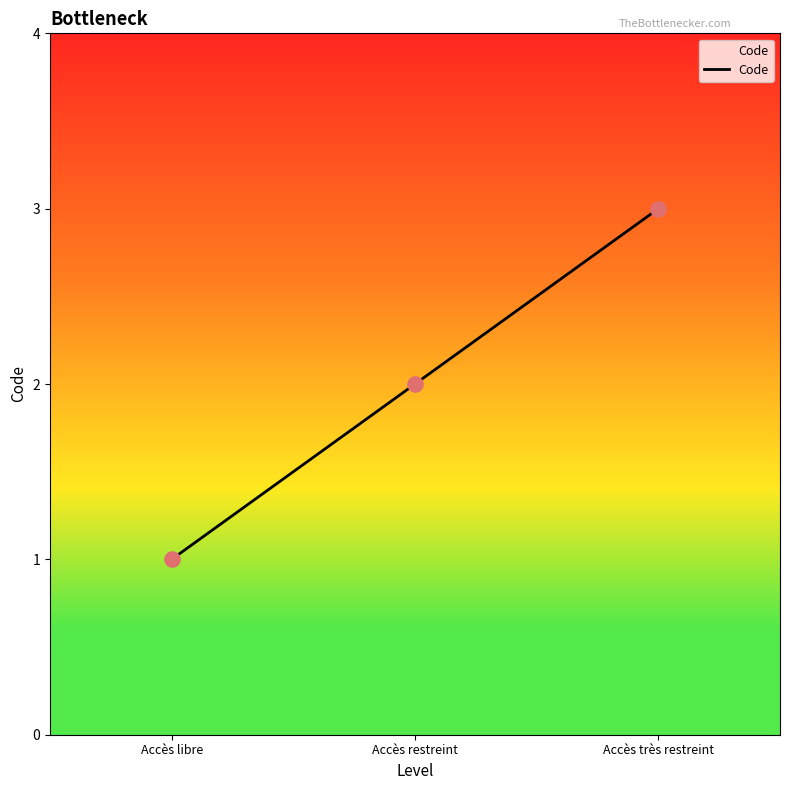

Which has a higher value, Accès libre or Accès restreint?

Accès restreint